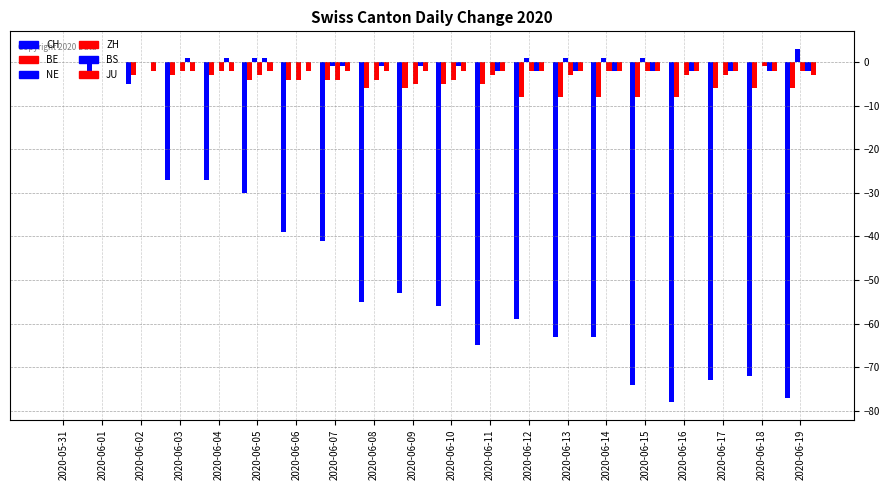

Read the BE value at 2020-06-18.

-6